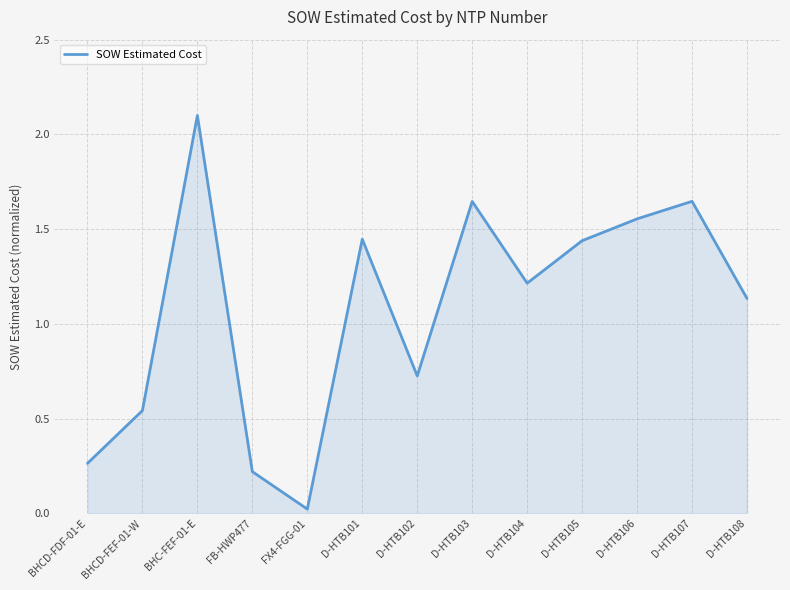

How many series are shown in this chart?

1